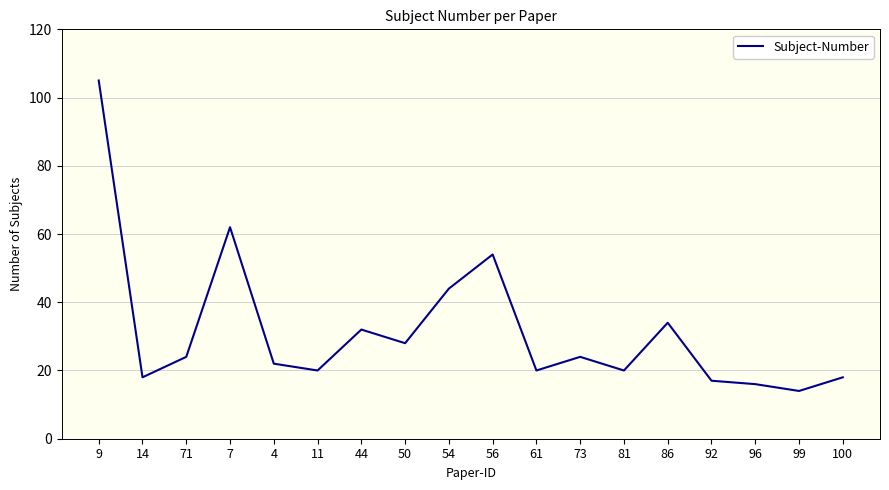

What is the greatest value displayed?

105